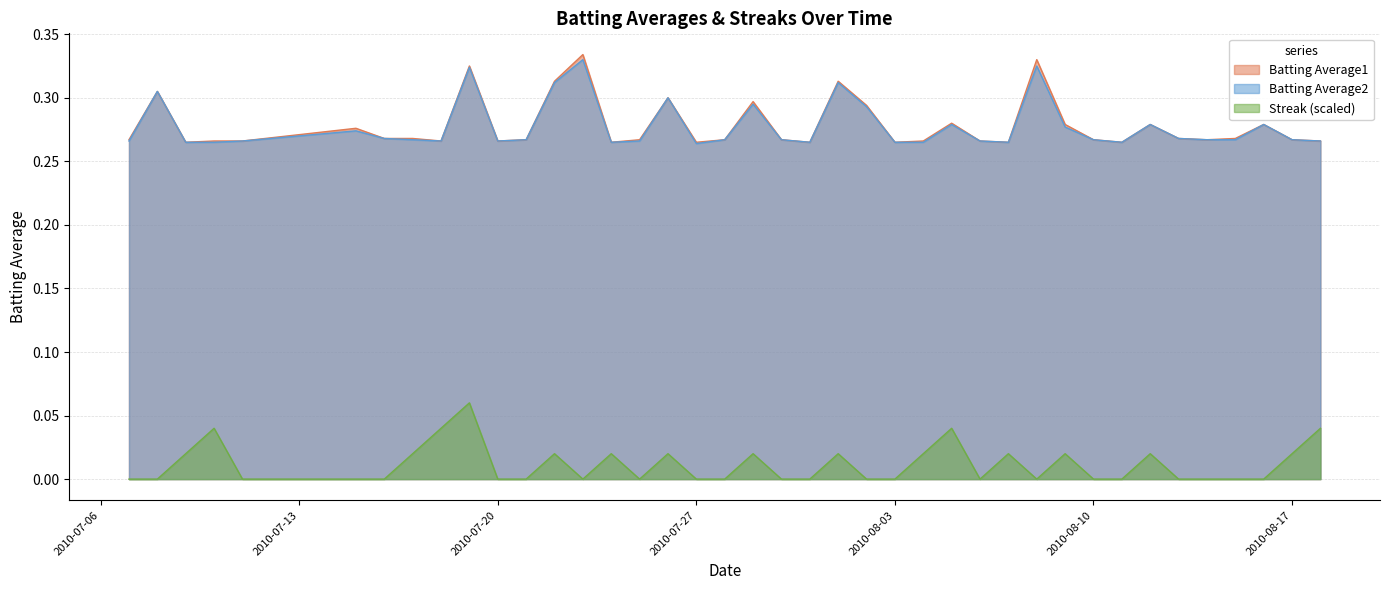

List the series in order of their peak value, highest first.

Batting Average1, Batting Average2, Streak (scaled)